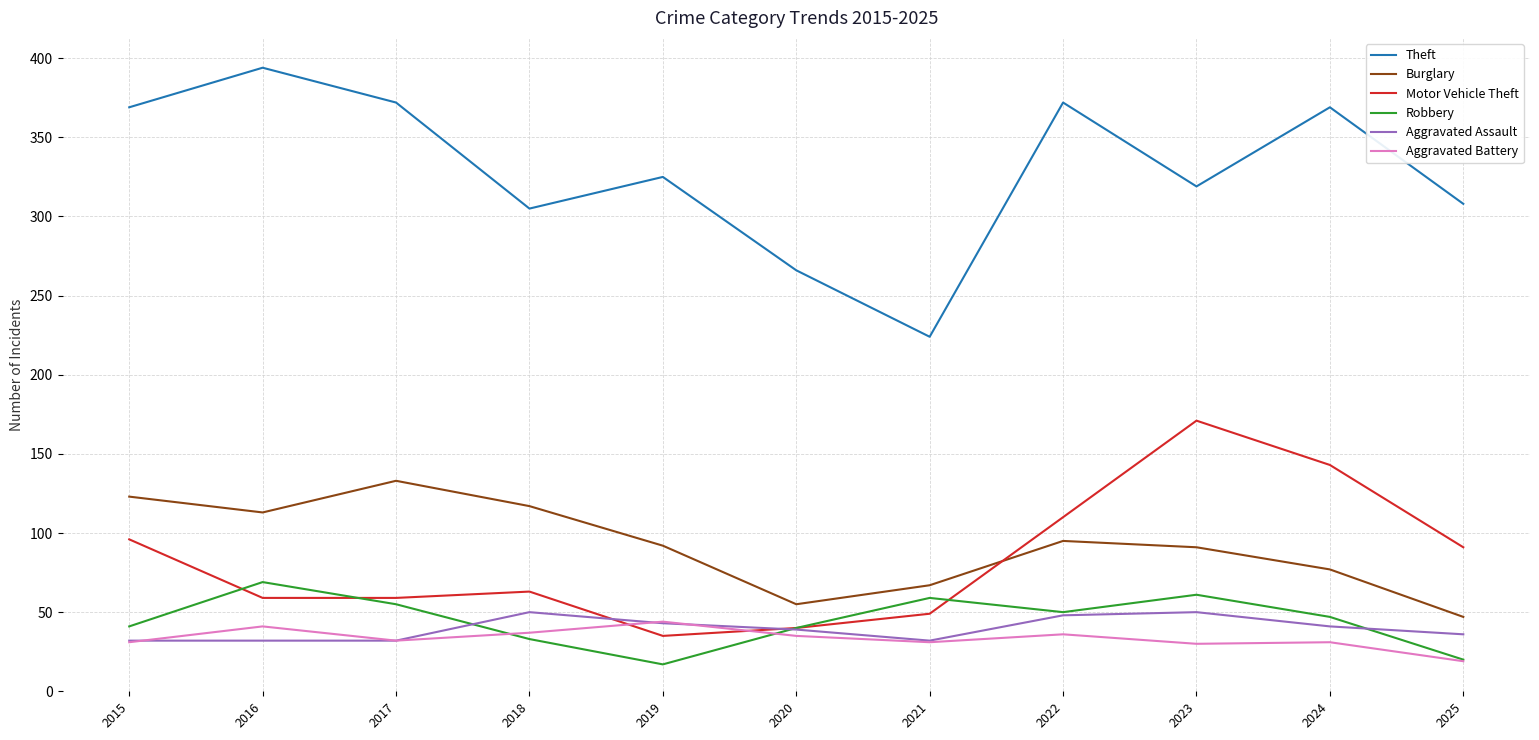

True or false: Aggravated Assault and Theft intersect in this chart.

False